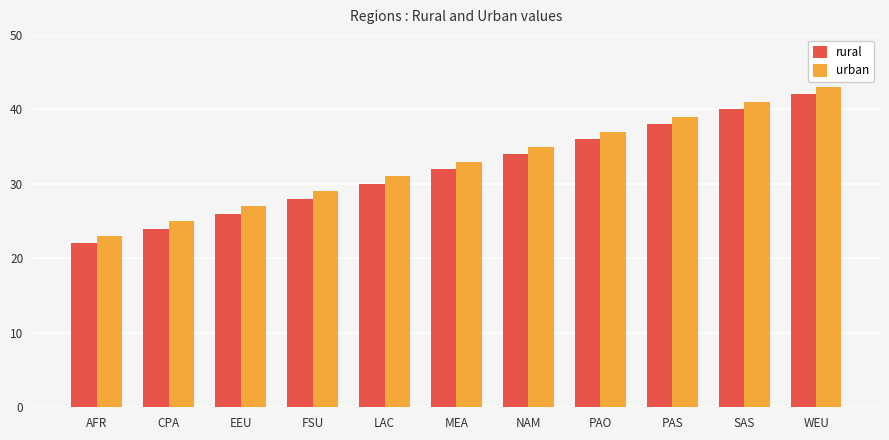

What is the sum of the rural values at CPA and MEA?

56